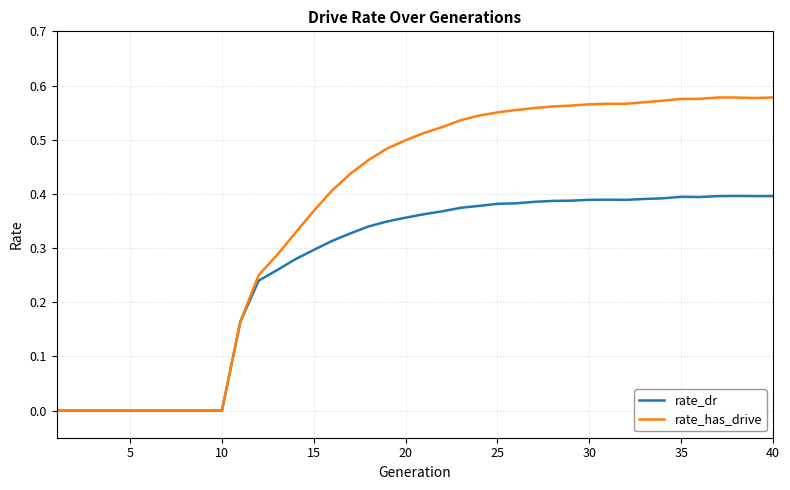

Which series has the largest range (max minus min)?

rate_has_drive